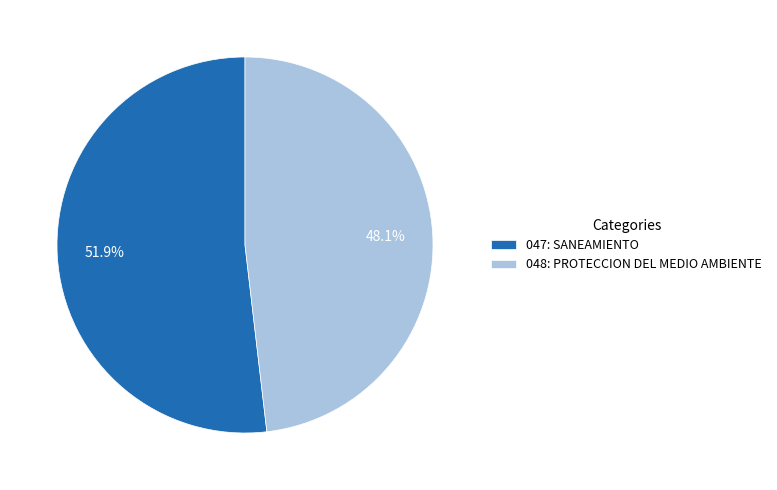

What is the smallest slice in the pie chart?

048: PROTECCION DEL MEDIO AMBIENTE